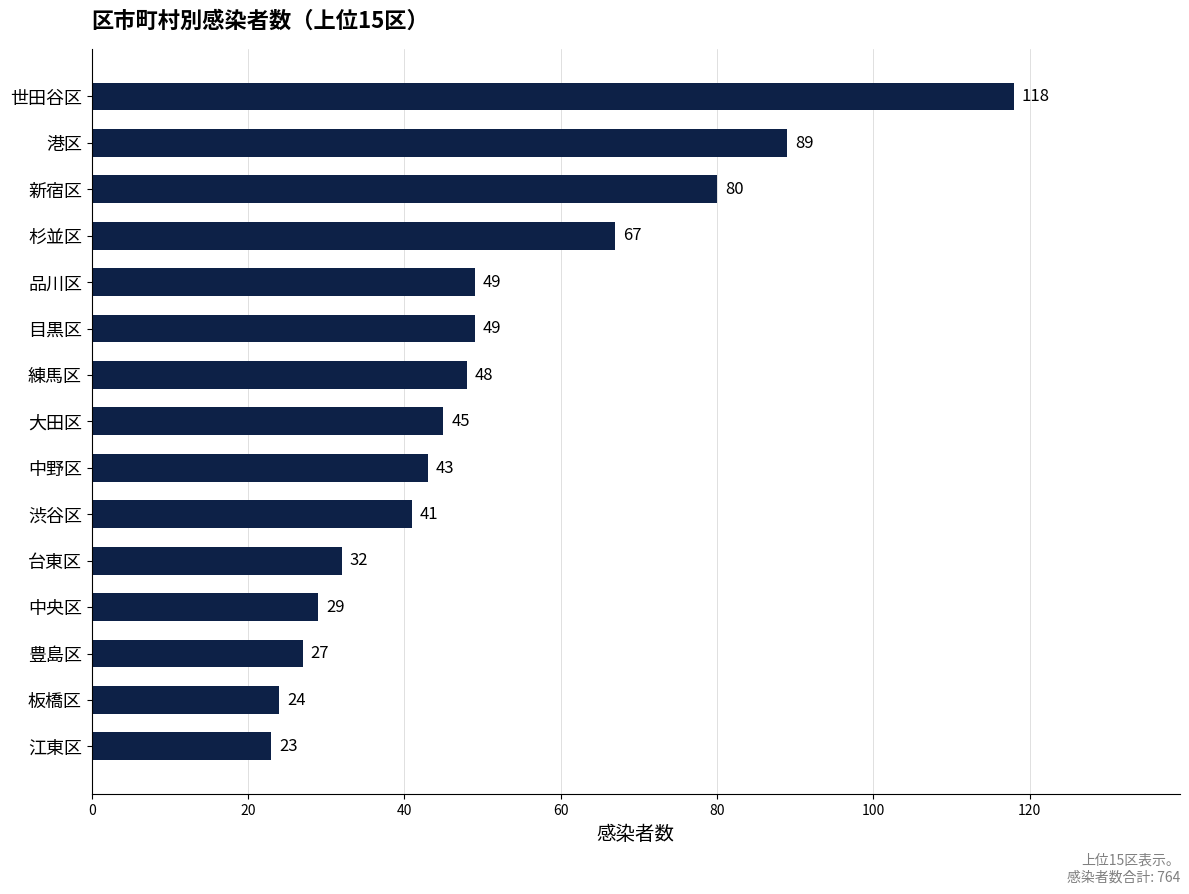

Read the value at 新宿区, to the nearest 10.

80